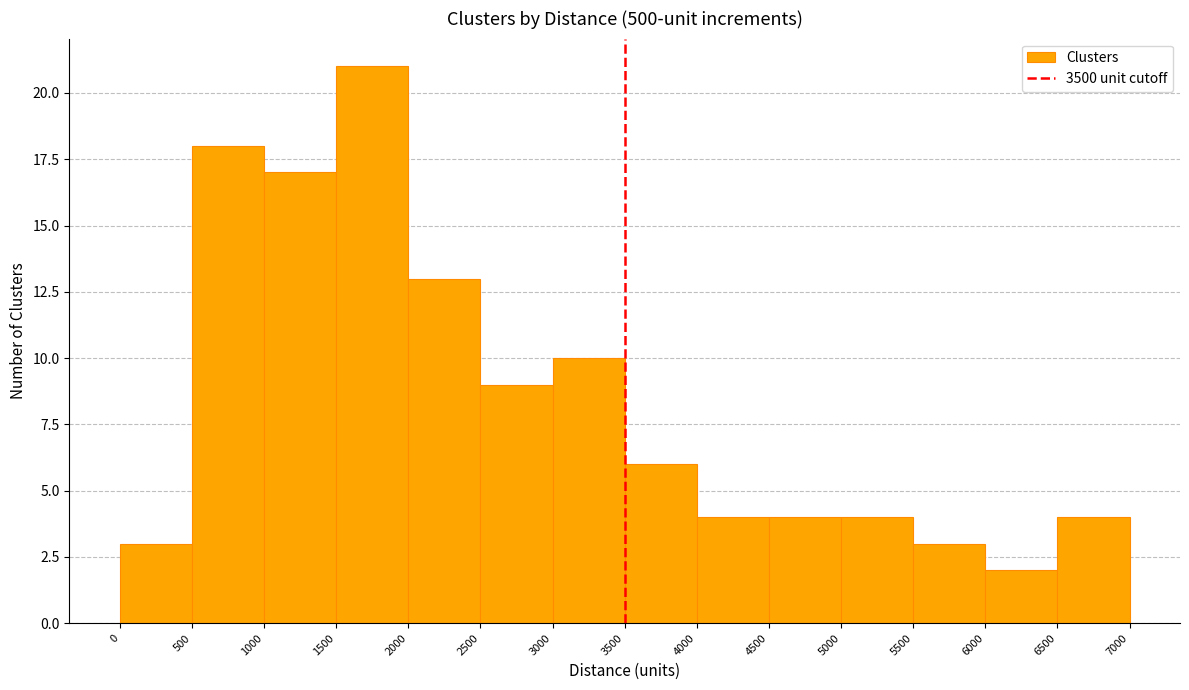

Over which range of the x-axis is the bar tallest?

1500 to 2000